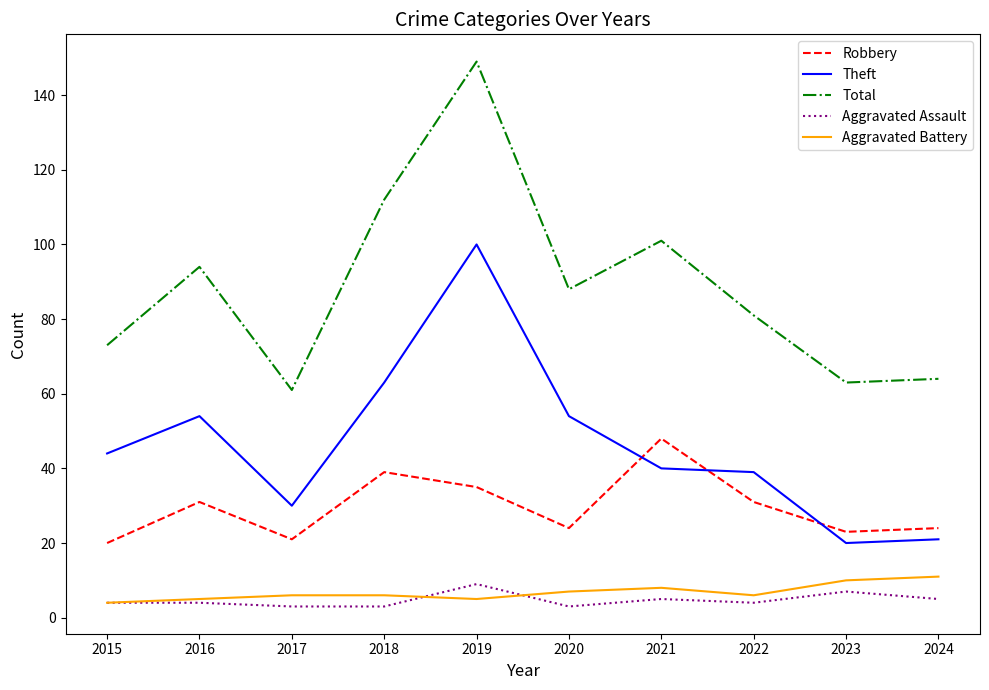

Which category has the highest value across all series?

2019